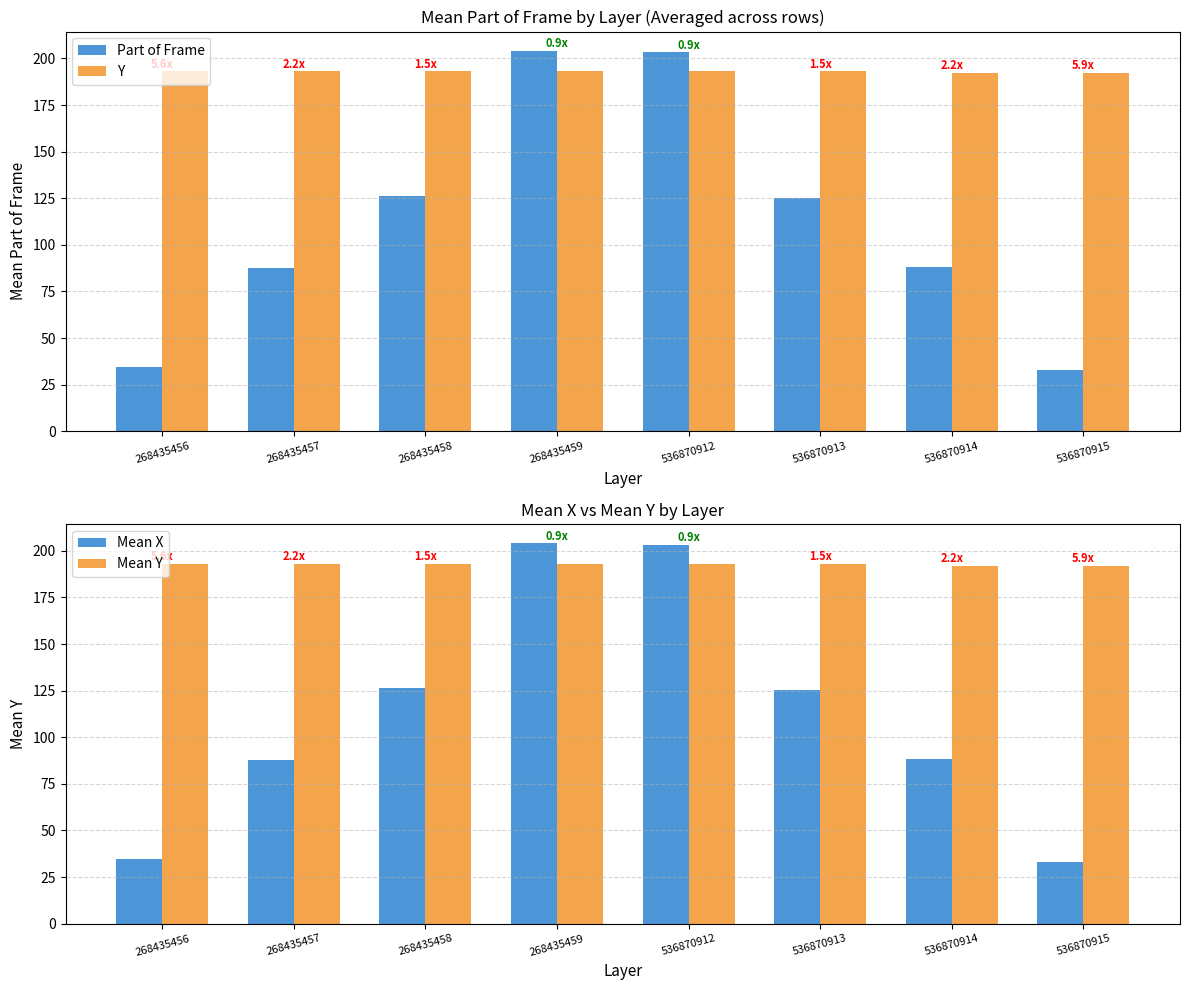

Reading left to right, what are all the values shown in this chart?

Part of Frame: 34.6	87.8	126.2	204.2	203.2	125.2	88.2	32.8
Y: 193.0	193.0	193.0	193.0	193.0	193.0	192.0	192.0
Mean X: 34.6	87.8	126.2	204.2	203.2	125.2	88.2	32.8
Mean Y: 193.0	193.0	193.0	193.0	193.0	193.0	192.0	192.0